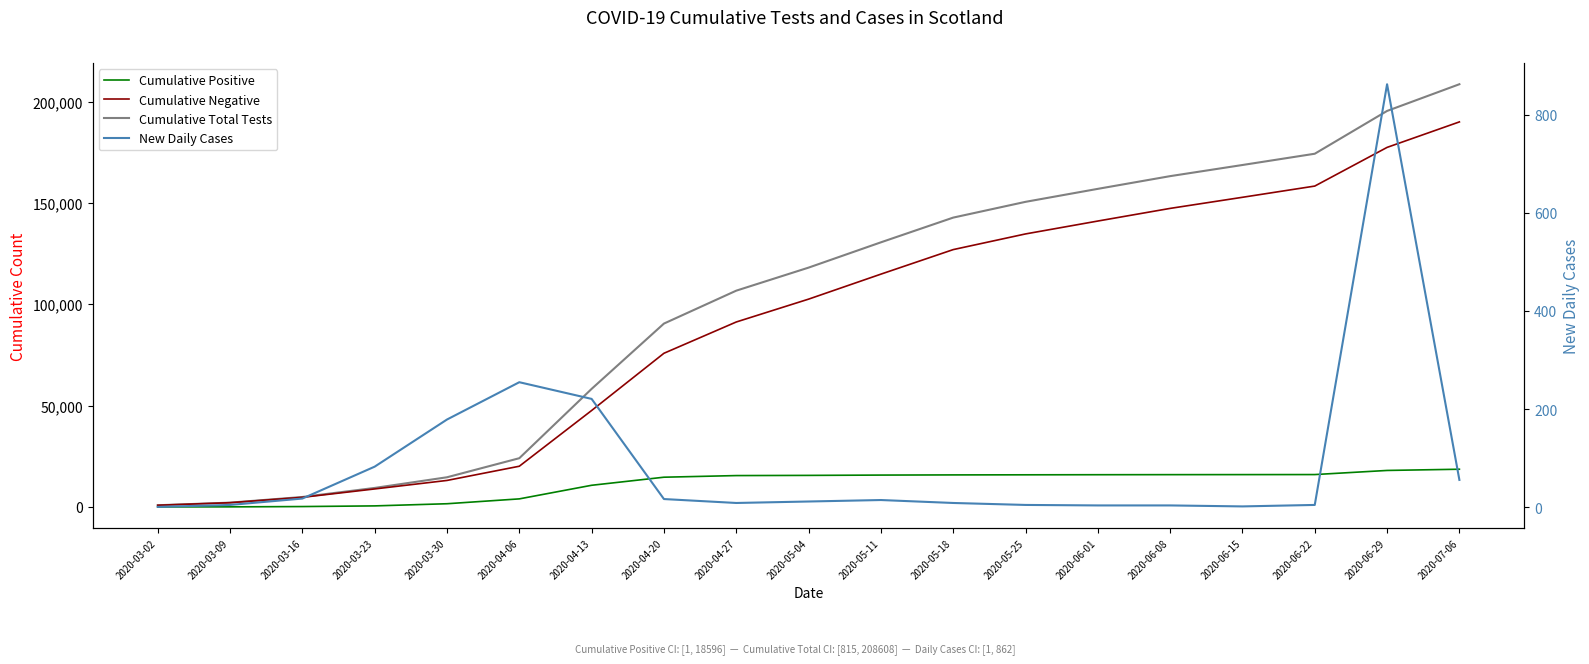

At how many categories does at least one series exceed 139521?

8